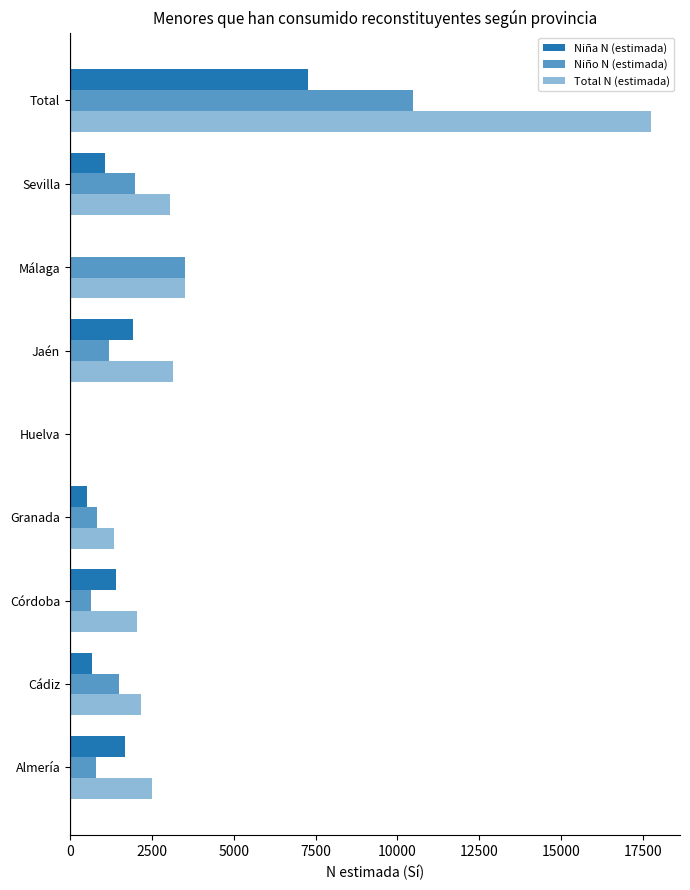

List the series in order of their overall mean, highest first.

Total N (estimada), Niño N (estimada), Niña N (estimada)